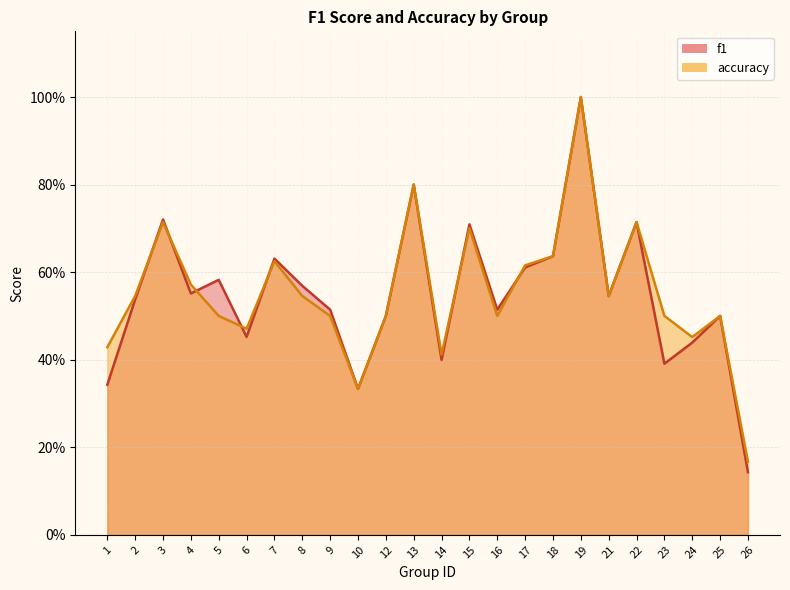

The value of accuracy at 3 is 0.3. True or false?

False